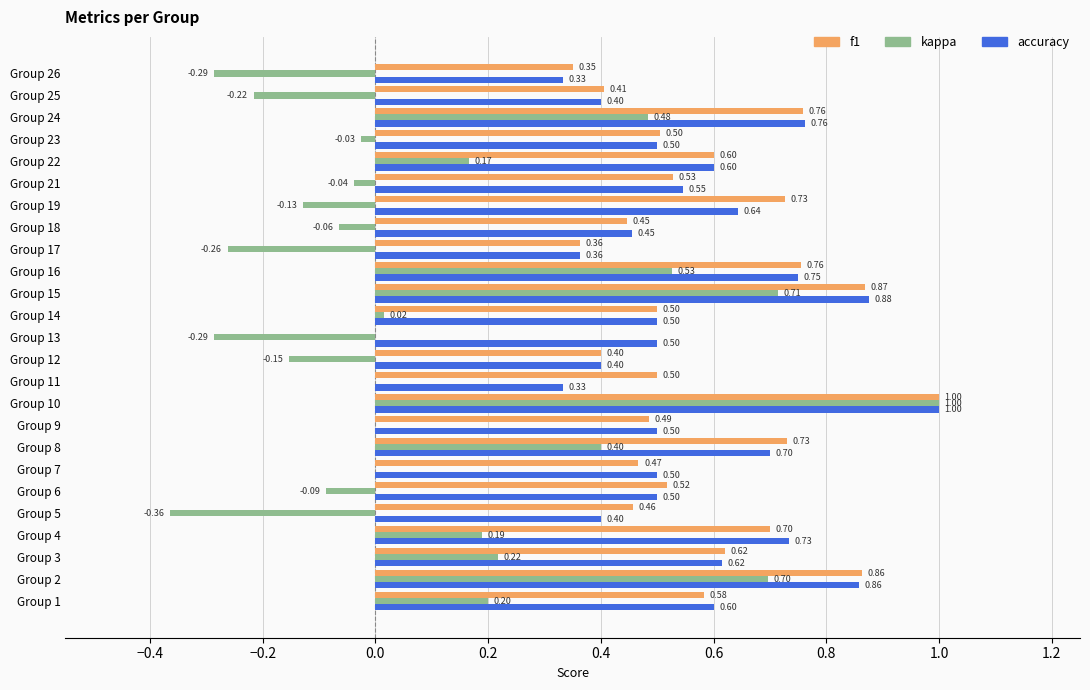

What is the total value across all series at Group 5?

0.5